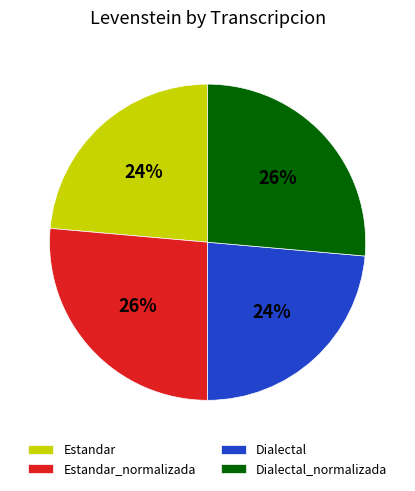

True or false: Dialectal_normalizada accounts for 16% of the total.

False